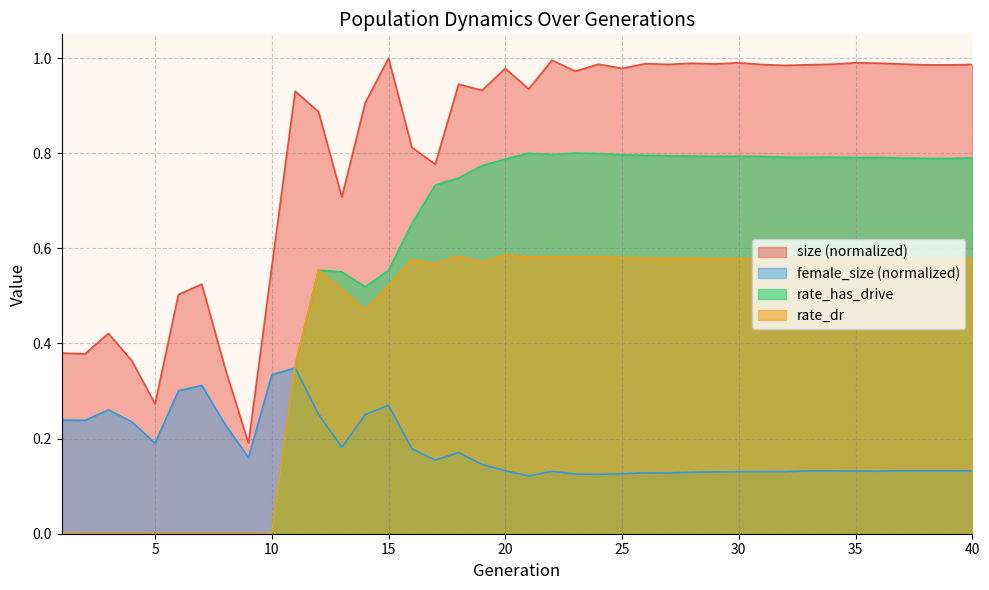

What is the greatest value displayed?

1.0